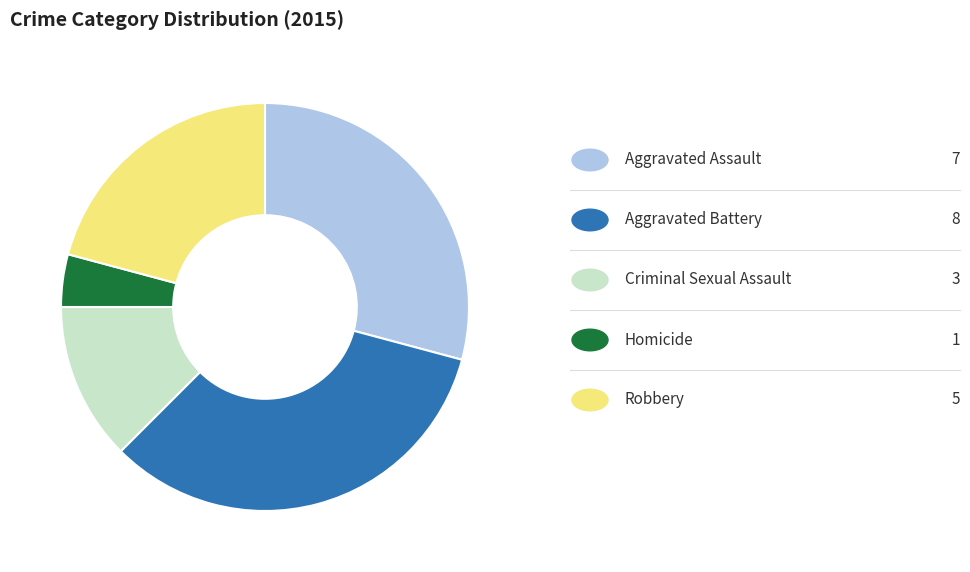

Is there any slice that represents more than half of the pie?

No